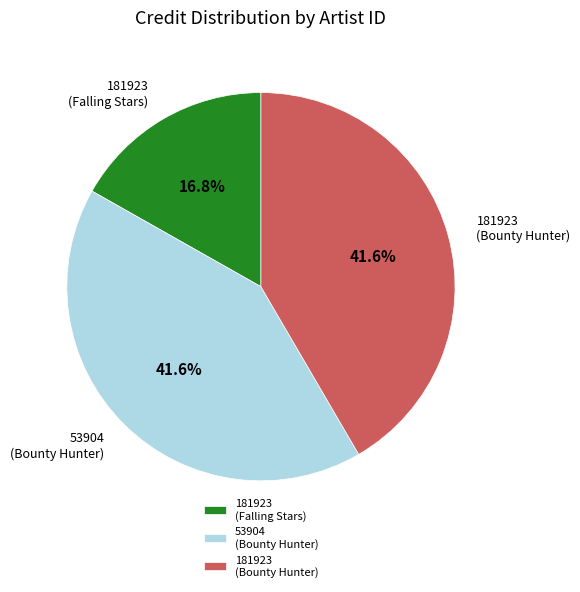

What is the total percentage of 181923 (Bounty Hunter) and 181923 (Falling Stars)?

58.4%